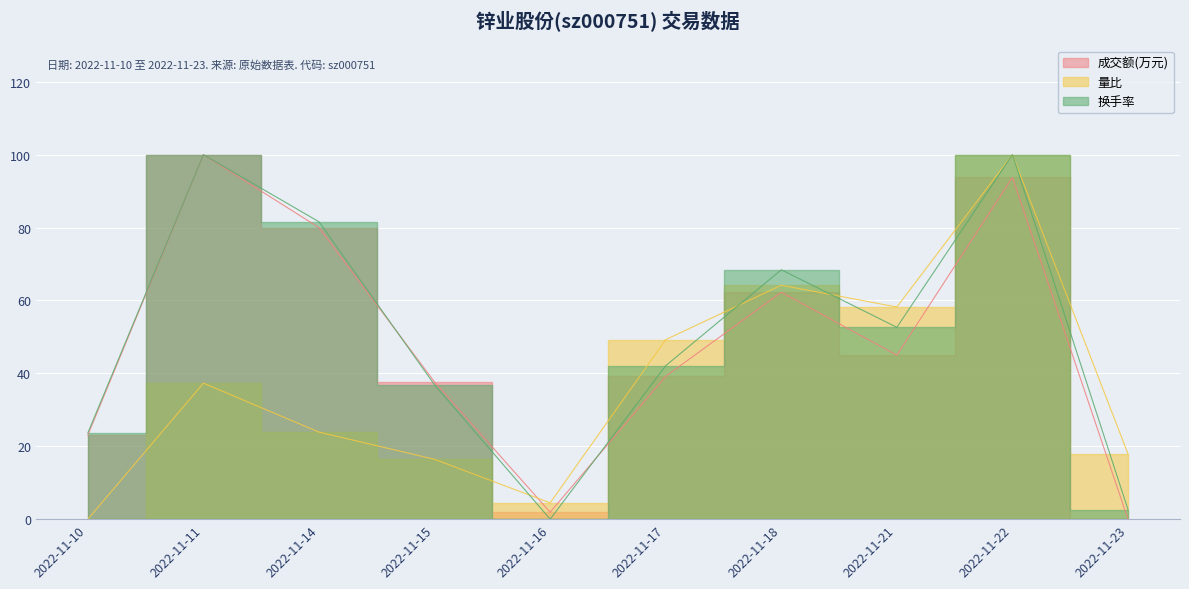

Which series has the widest spread of values?

成交额(万元)